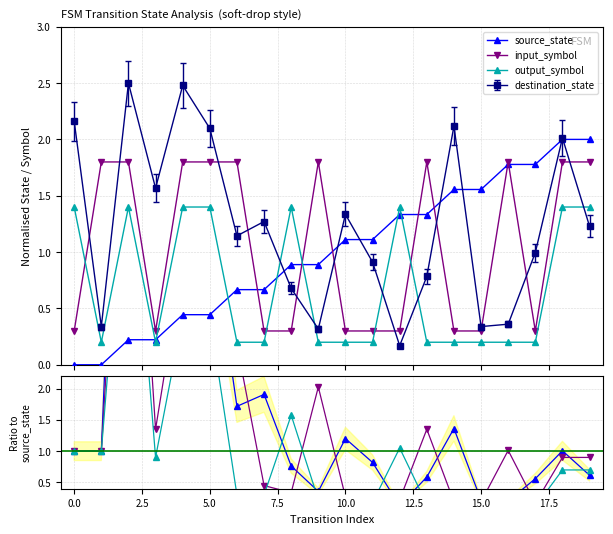

Is the value of input_symbol at 15.0 greater than the value of output_symbol at 5.0?

No